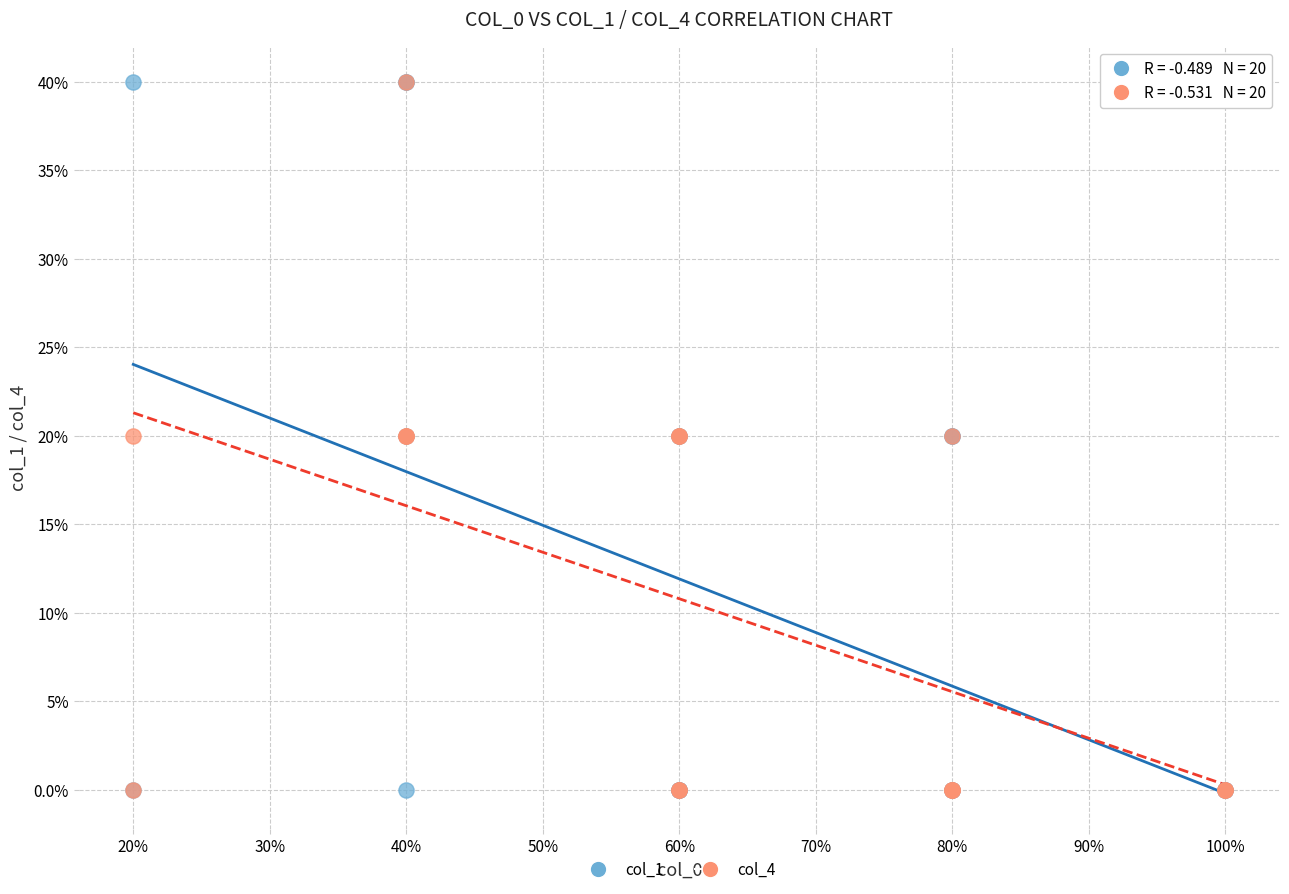

What are all the series names shown in the legend?

col_1, col_4